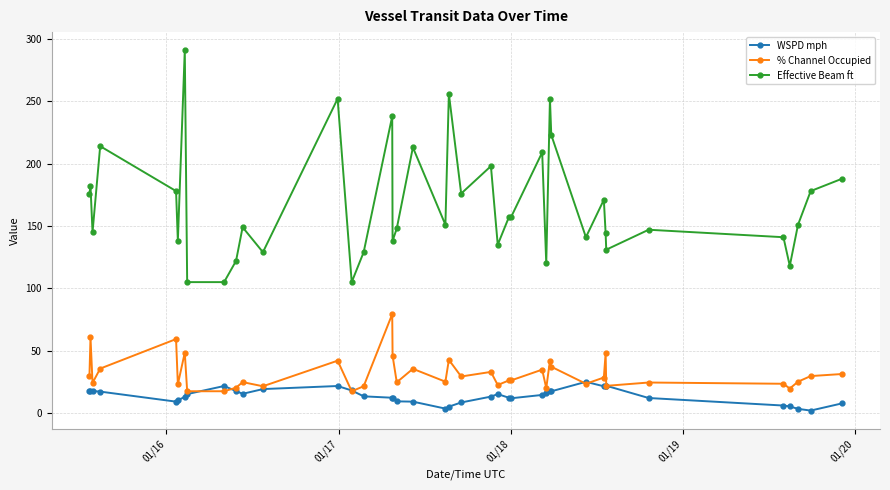

True or false: % Channel Occupied and Effective Beam ft cross at least once.

False